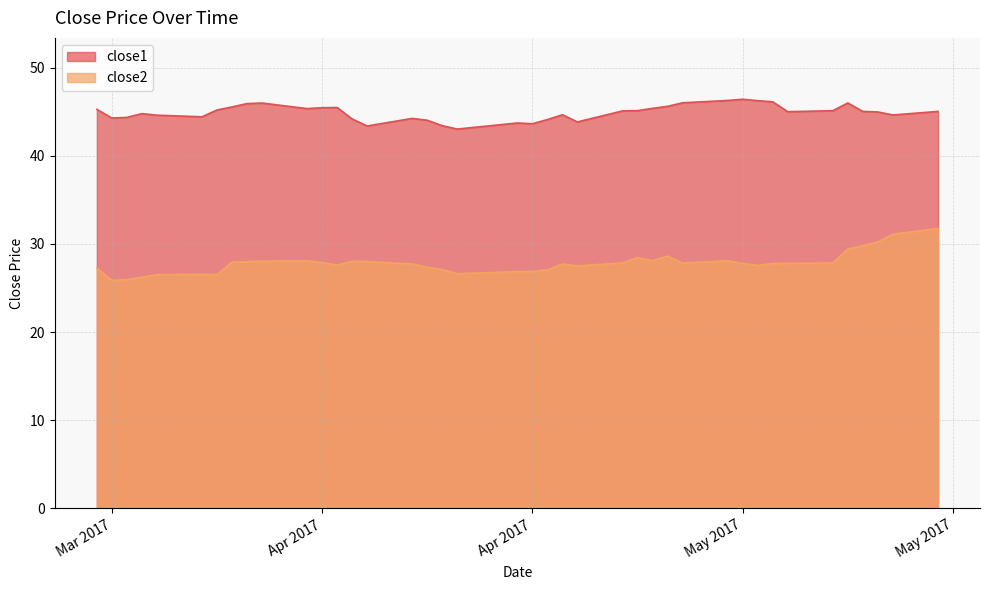

Is it true that close1 equals 46.0 at 2017-05-09?

True